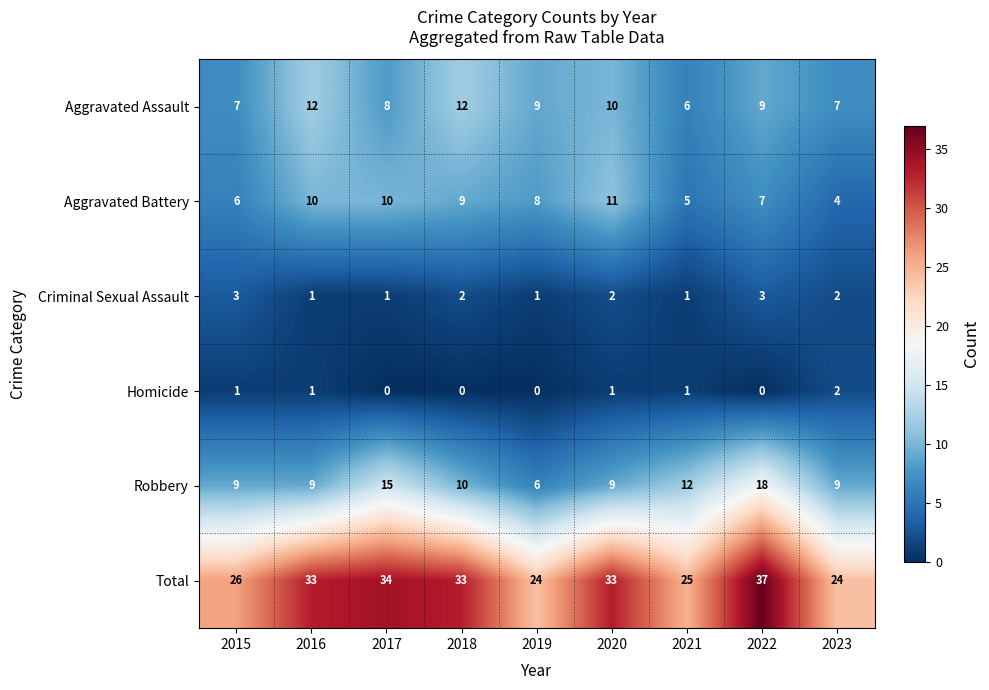

At which label is Aggravated Battery closest to 7?

2022